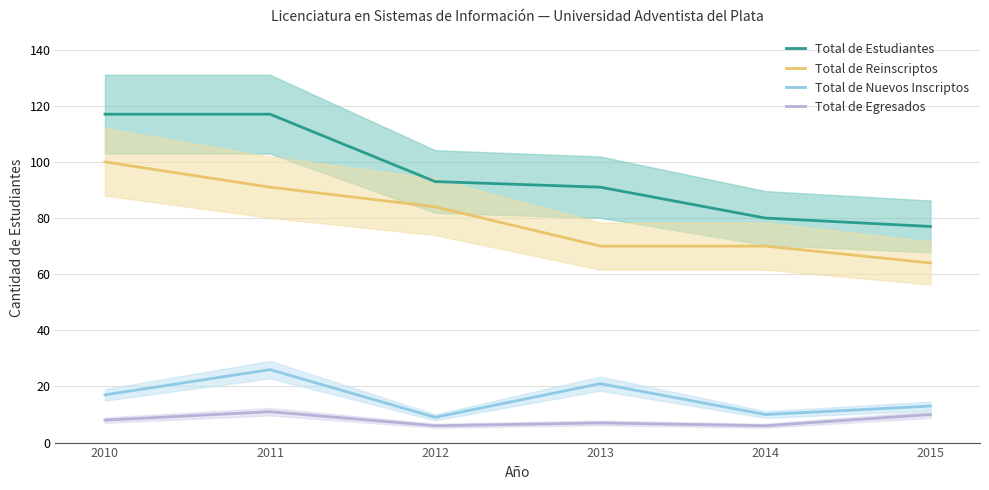

The Total de Egresados series shows 9 at 2012. True or false?

False